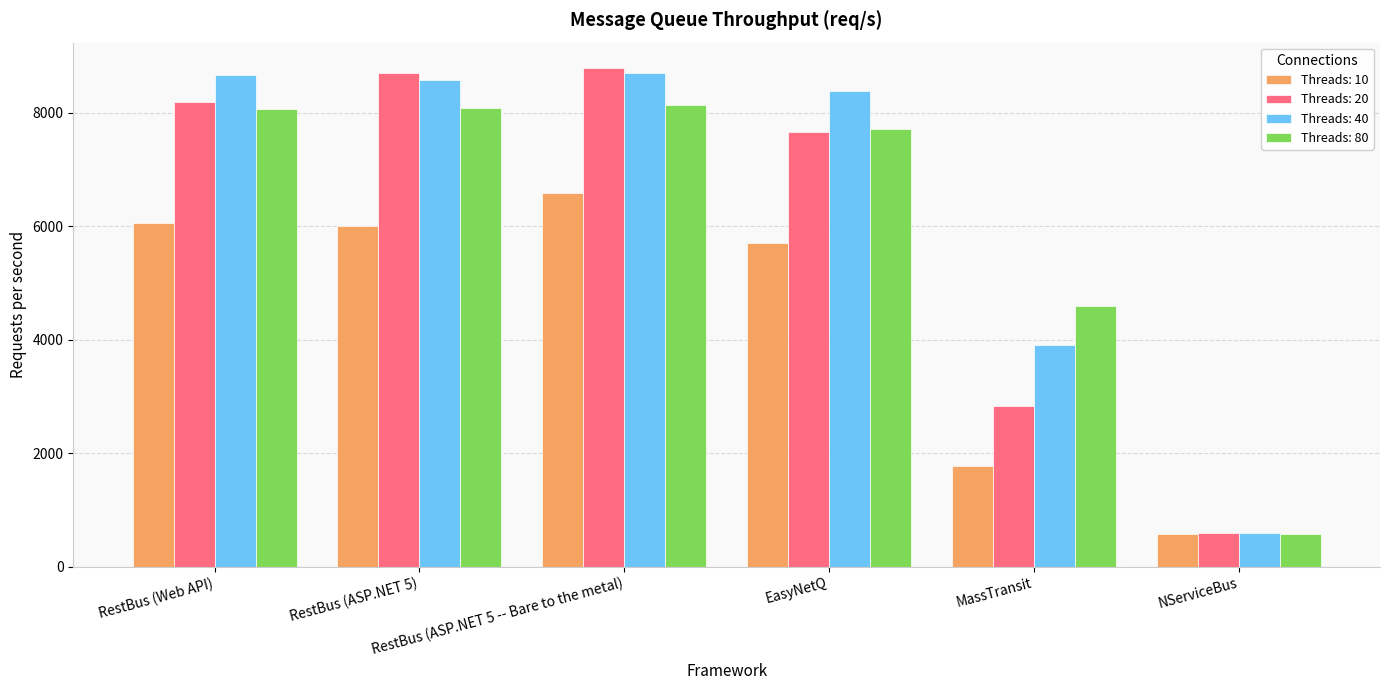

What is the difference between the maximum and second lowest values in the Threads: 20 series?

5966.3